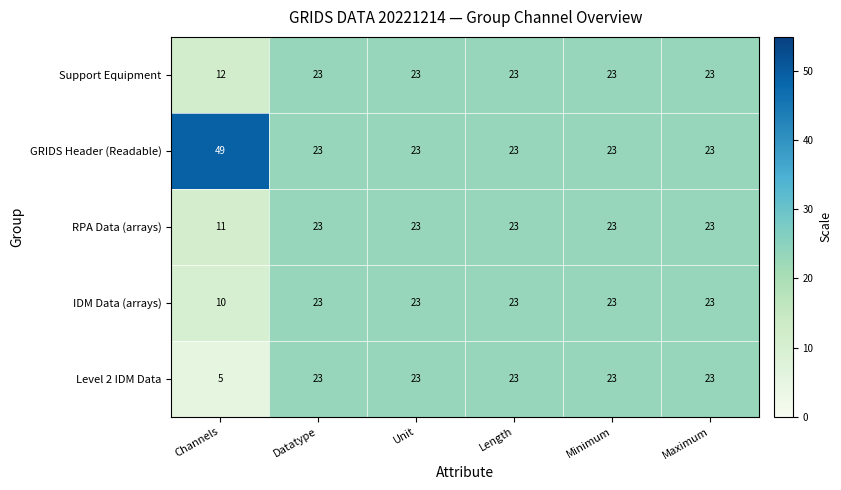

Which category has the highest value across all series?

Channels